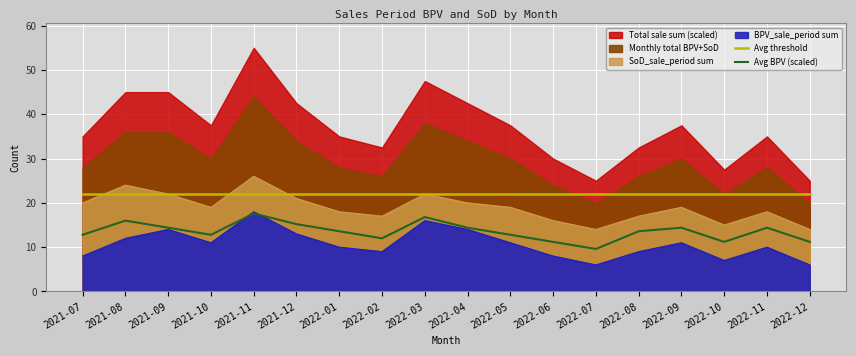

What is the difference between the Avg BPV (scaled) values at 2021-07 and 2022-08?

0.8